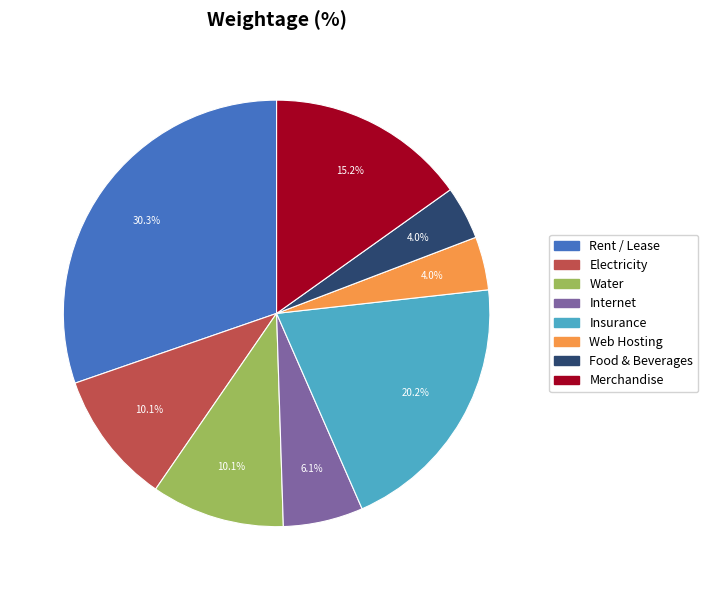

Is it true that Rent / Lease is 22% of the pie?

False